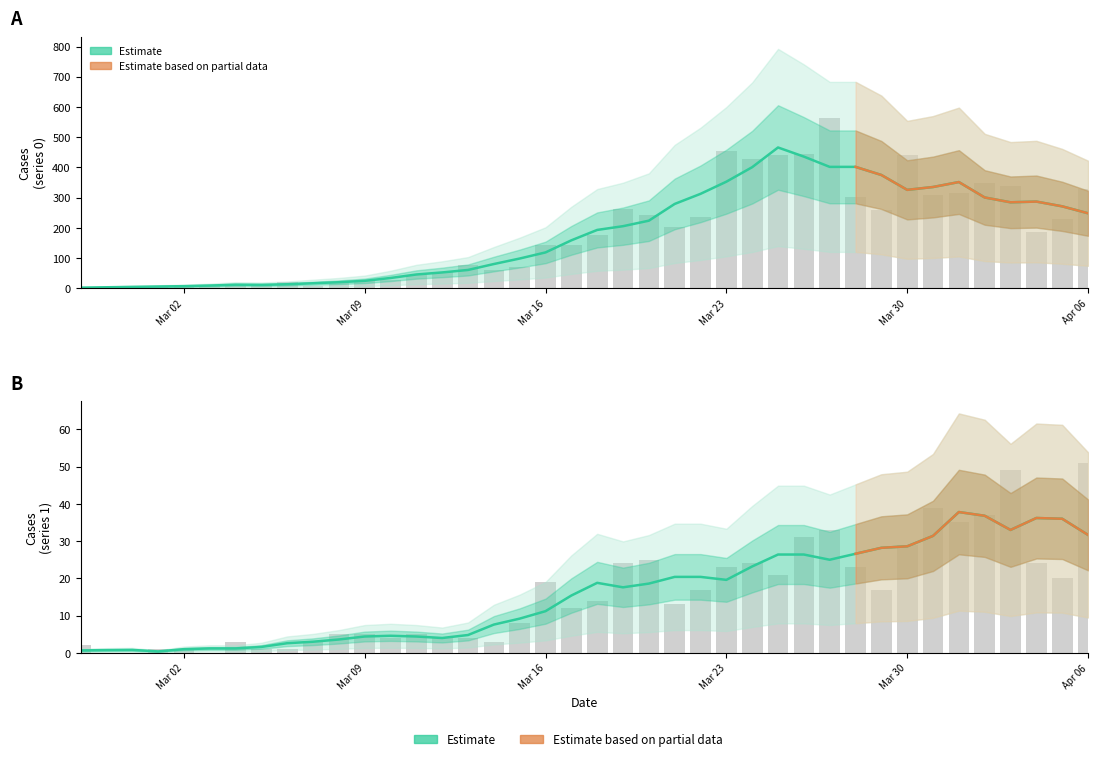

Rank the categories by col_1 value from highest to lowest.

2020-03-27, 2020-03-23, 2020-03-26, 2020-03-25, 2020-03-30, 2020-03-24, 2020-04-02, 2020-04-03, 2020-04-06, 2020-04-01, 2020-03-31, 2020-03-28, 2020-03-19, 2020-03-29, 2020-03-20, 2020-03-22, 2020-04-05, 2020-03-21, 2020-04-04, 2020-03-18, 2020-03-17, 2020-03-16, 2020-03-13, 2020-03-15, 2020-03-14, 2020-03-12, 2020-03-11, 2020-03-10, 2020-03-09, 2020-03-06, 2020-03-08, 2020-03-05, 2020-03-02, 2020-03-04, 2020-03-03, 2020-03-01, 2020-03-07, 2020-02-28, 2020-02-27, 2020-02-29